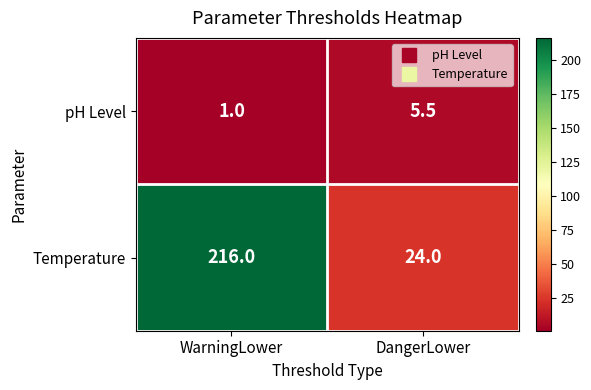

Reading right to left, list all the values displayed in this chart.

pH Level: DangerLower=5.5	WarningLower=1.0
Temperature: DangerLower=24.0	WarningLower=216.0